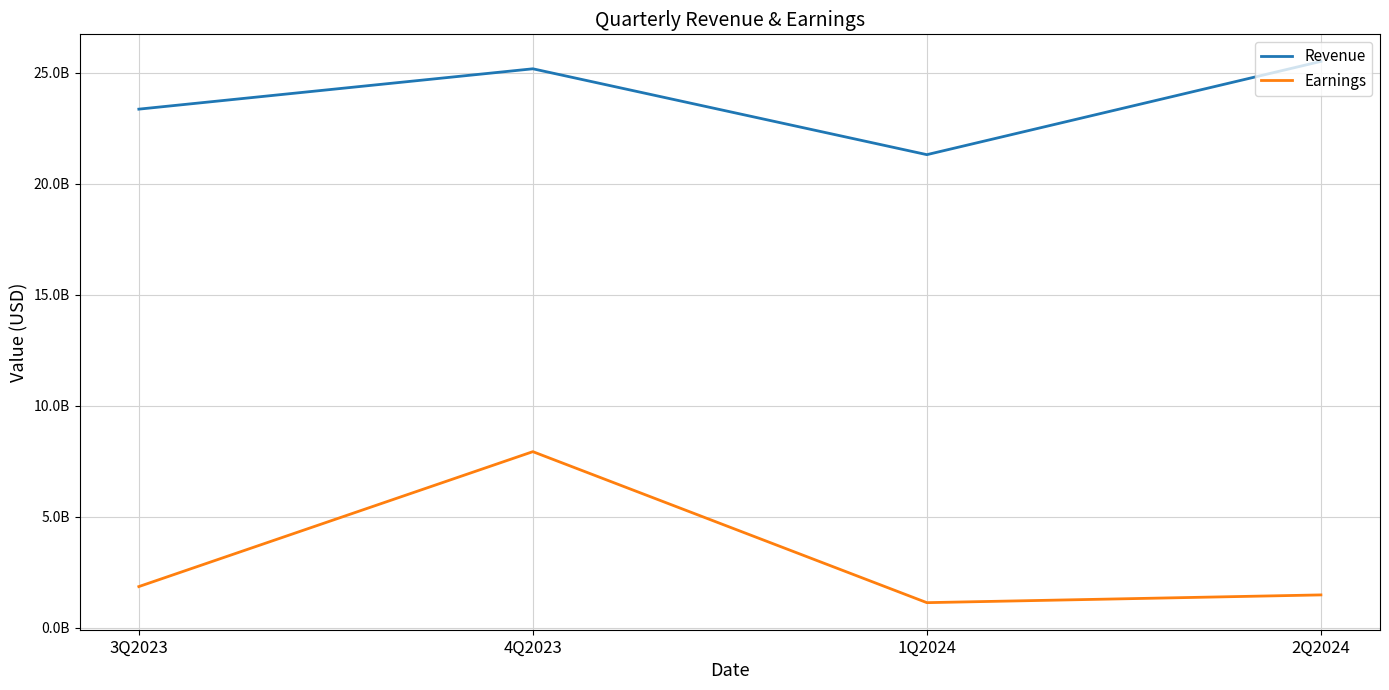

What are all the series names shown in the legend?

Revenue, Earnings